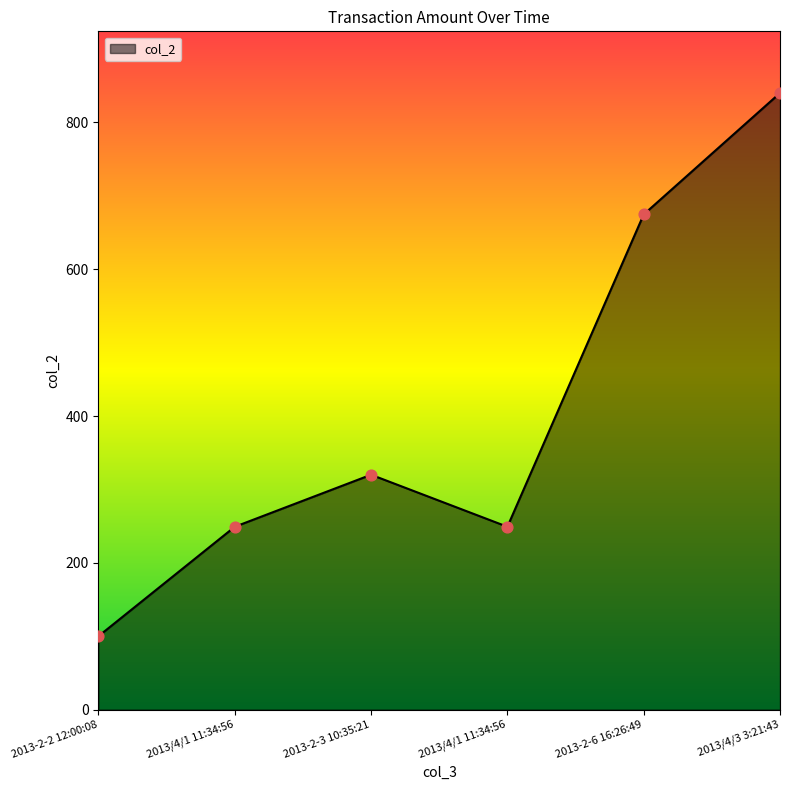

Which has a higher value, 2013-2-2 12:00:08 or 2013-2-3 10:35:21?

2013-2-3 10:35:21